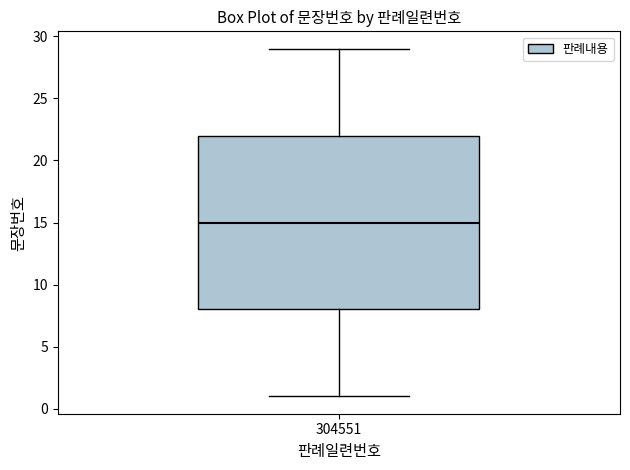

Where is the upper edge of the box at x = 304551 on the y-axis? The values are not printed on the chart, so give them approximately, as read against the axis.

22